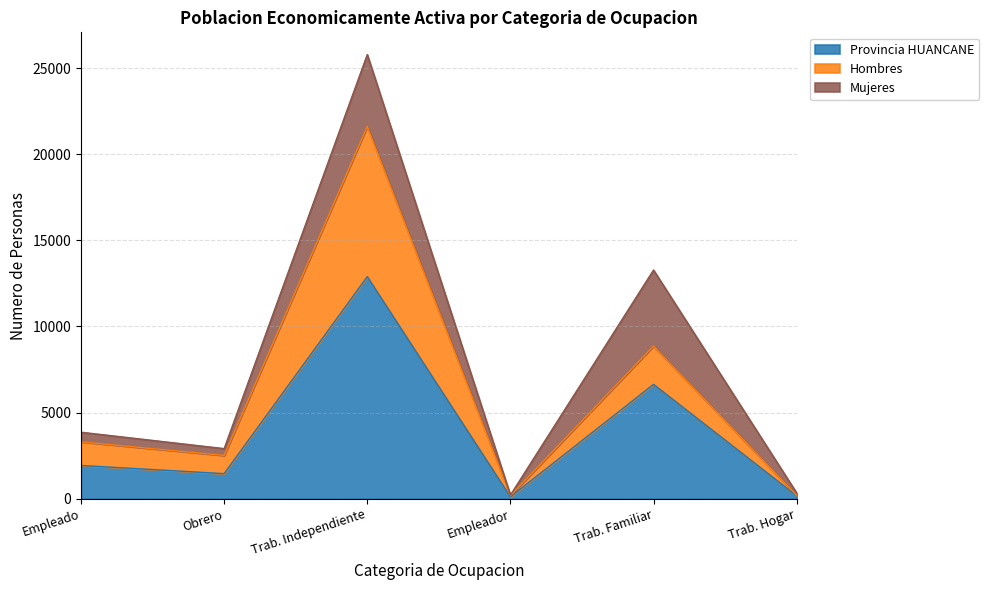

At which label does Provincia HUANCANE reach its peak?

Trab. Independiente